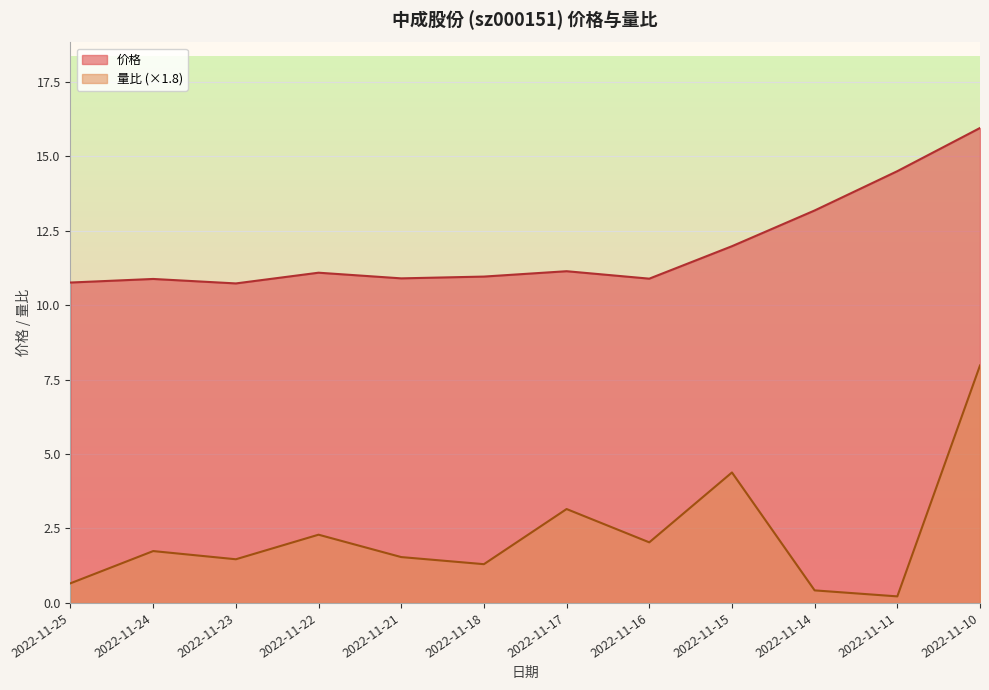

Which series has the largest total across all categories?

价格